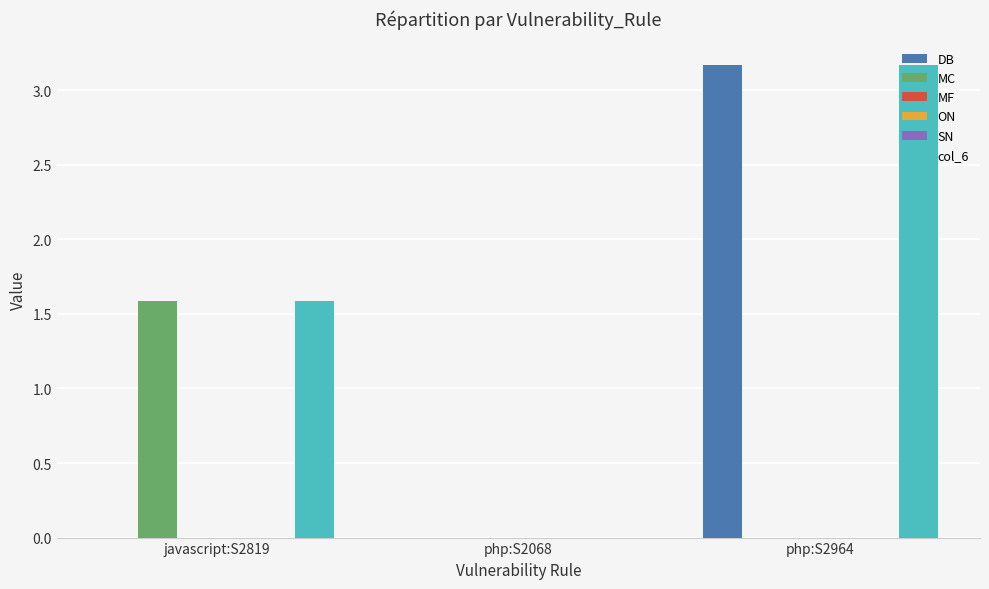

Where is MF nearest to the value 0?

javascript:S2819